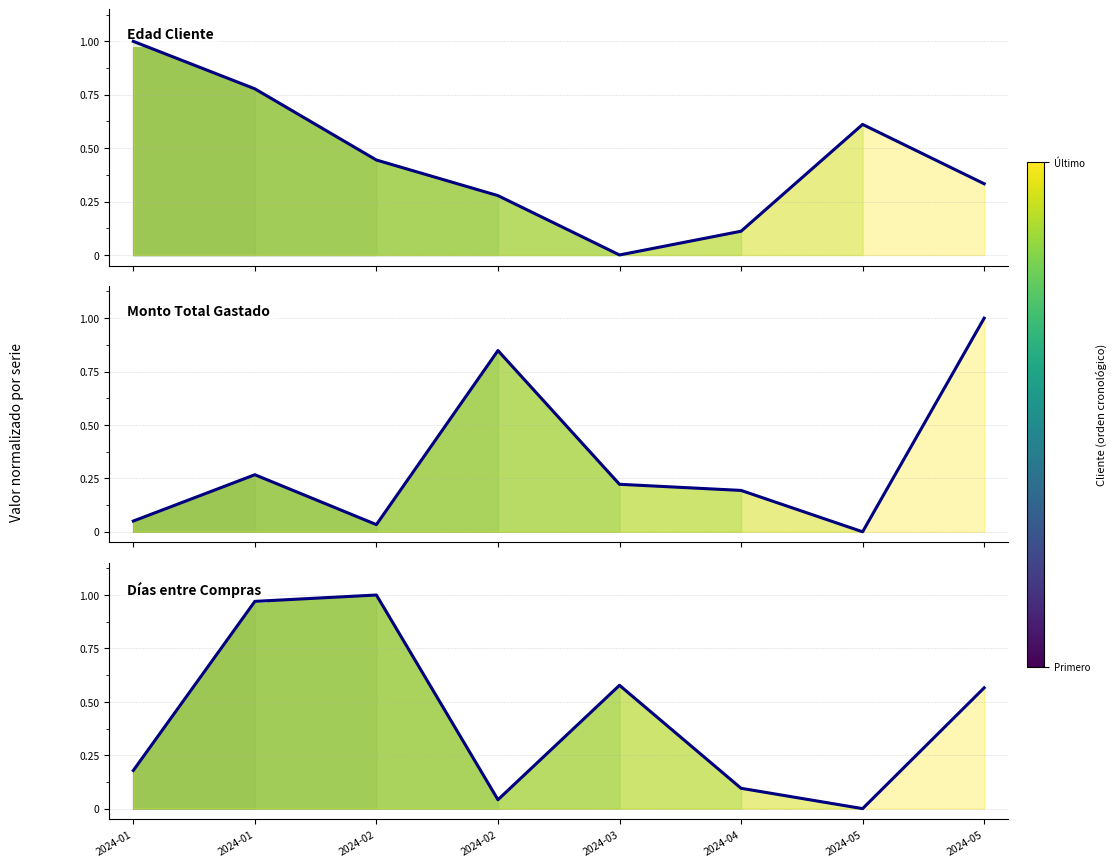

How many categories are shown in the chart?

8